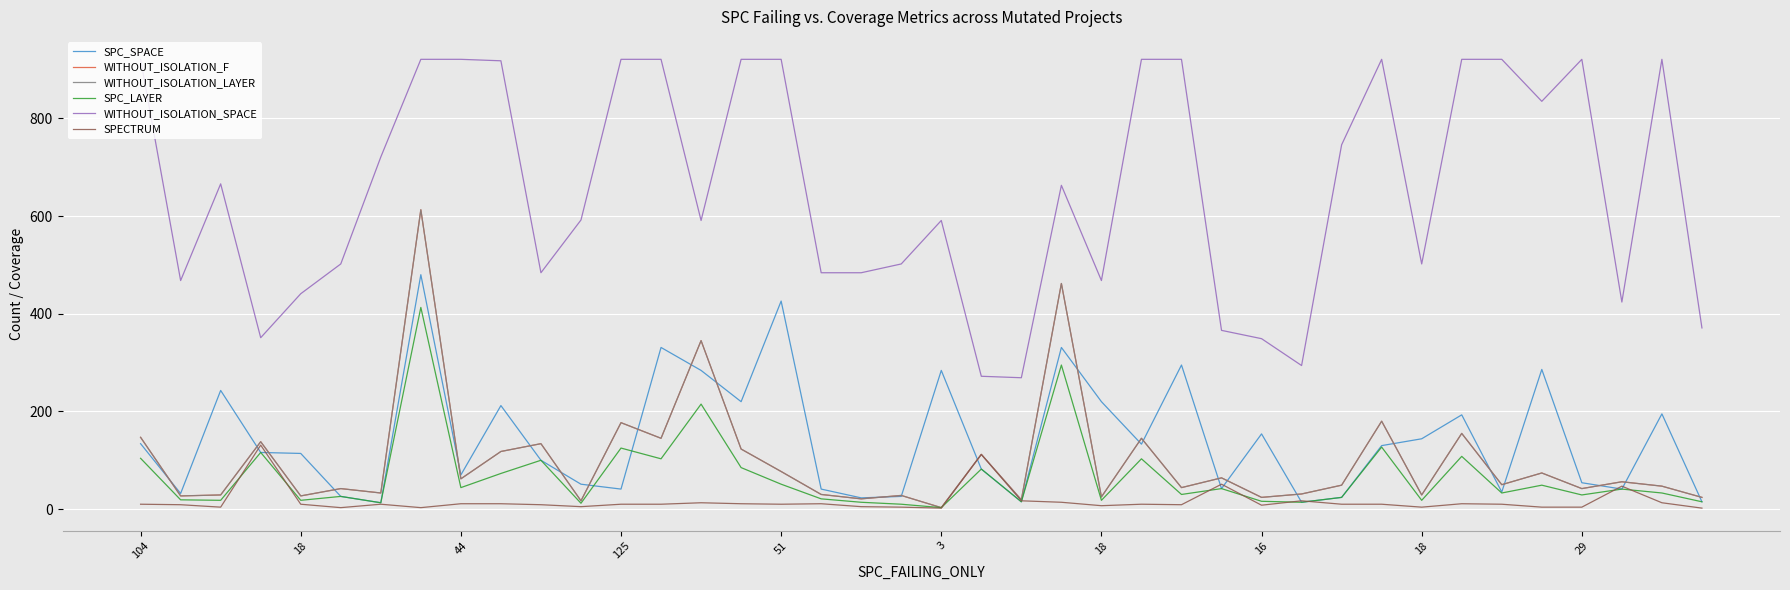

How many intersections are there between SPECTRUM and SPC_SPACE?

10